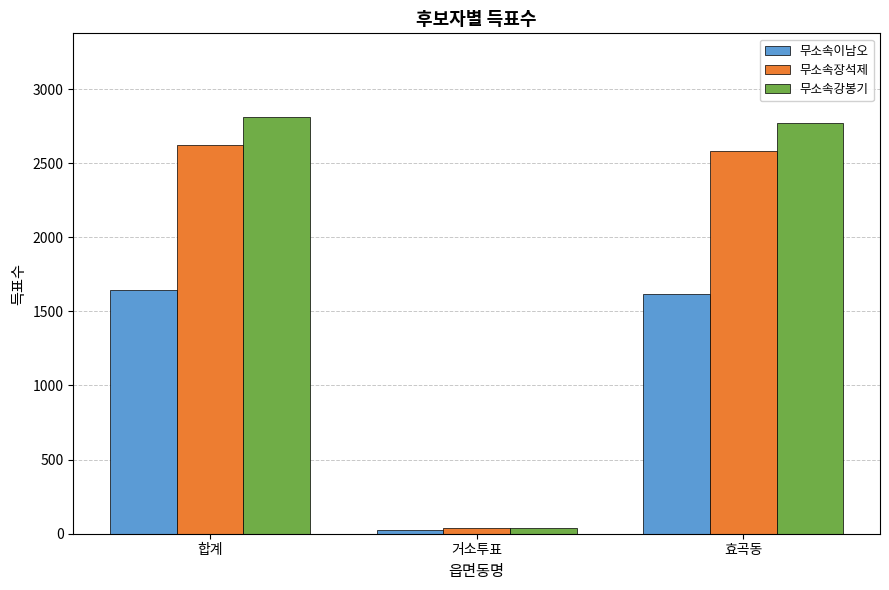

Which category has the lowest value across all series?

거소투표